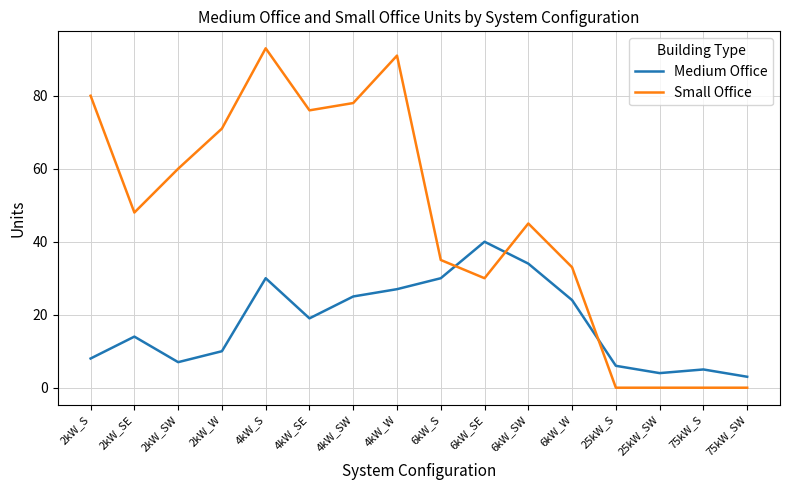

The value of Medium Office at 25kW_SW is 4. True or false?

True